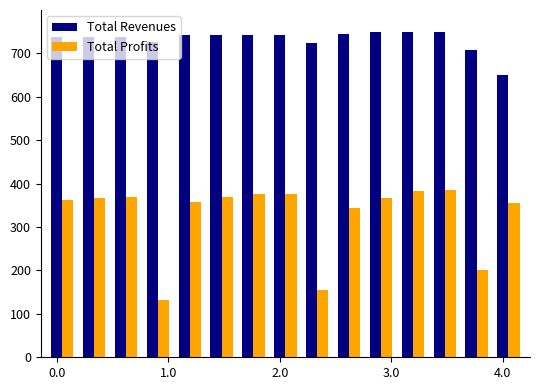

What is the difference between the maximum and second lowest values in the Total Revenues series?

41.3